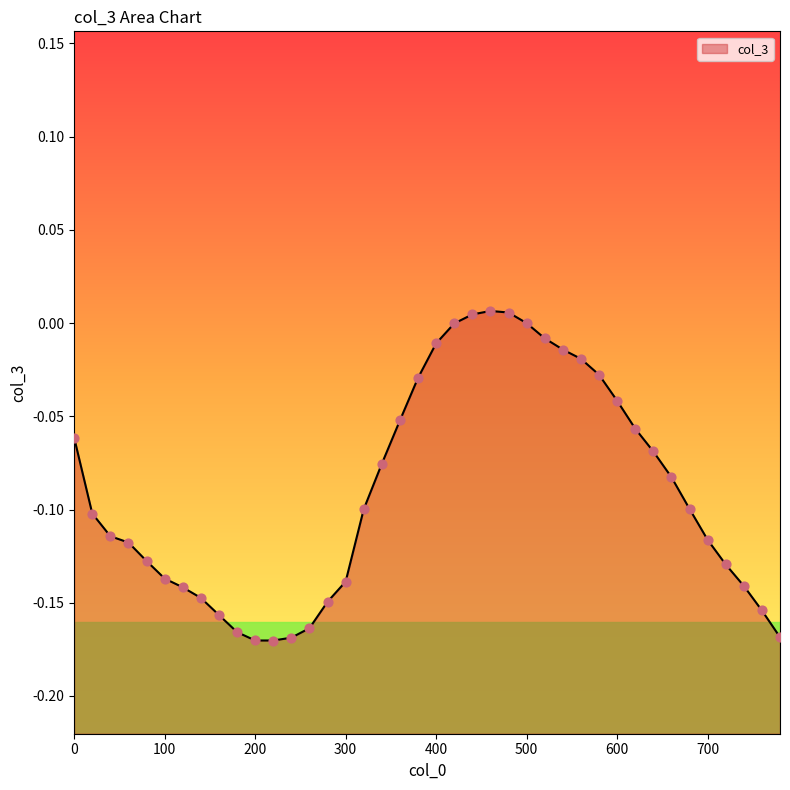

Between 260 and 540, which is larger?

540